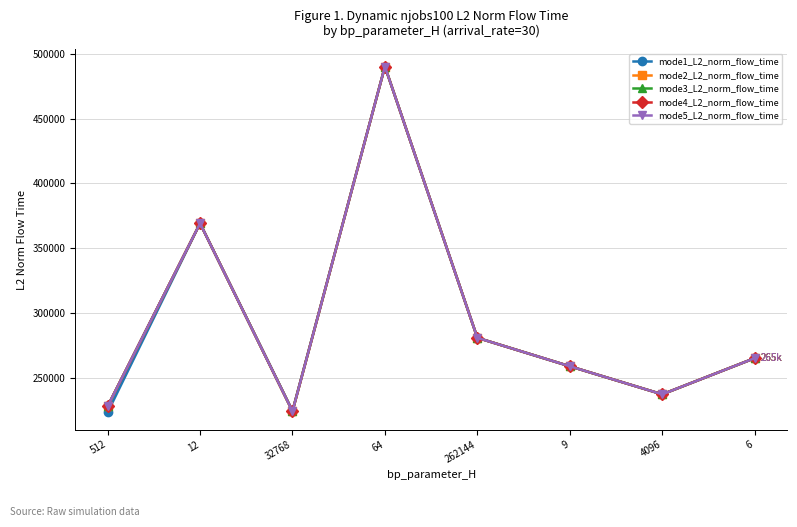

Reading right to left, list all the values displayed in this chart.

mode1_L2_norm_flow_time: 6=265052.9	4096=237139.4	9=258805.7	262144=280785.5	64=490256.5	32768=224518.1	12=369164.0	512=223191.0
mode2_L2_norm_flow_time: 6=265052.9	4096=237139.4	9=258805.7	262144=280785.5	64=490256.5	32768=224059.6	12=369164.0	512=227966.3
mode3_L2_norm_flow_time: 6=265052.9	4096=237139.4	9=258805.7	262144=280785.5	64=490256.5	32768=224059.6	12=369164.0	512=227966.3
mode4_L2_norm_flow_time: 6=265052.9	4096=237139.4	9=258805.7	262144=280785.5	64=490256.5	32768=224059.6	12=369164.0	512=227966.3
mode5_L2_norm_flow_time: 6=265052.9	4096=237139.4	9=258805.7	262144=280785.5	64=490256.5	32768=224059.6	12=369164.0	512=227966.3